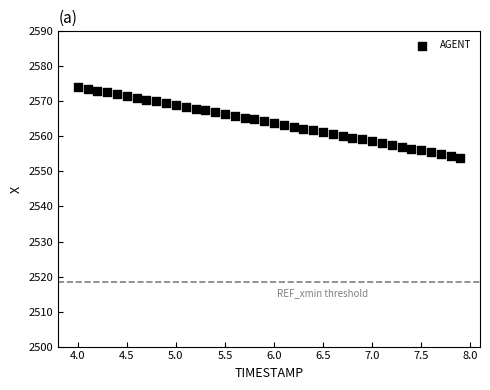

What is the range of X values (max minus min)?

3.9